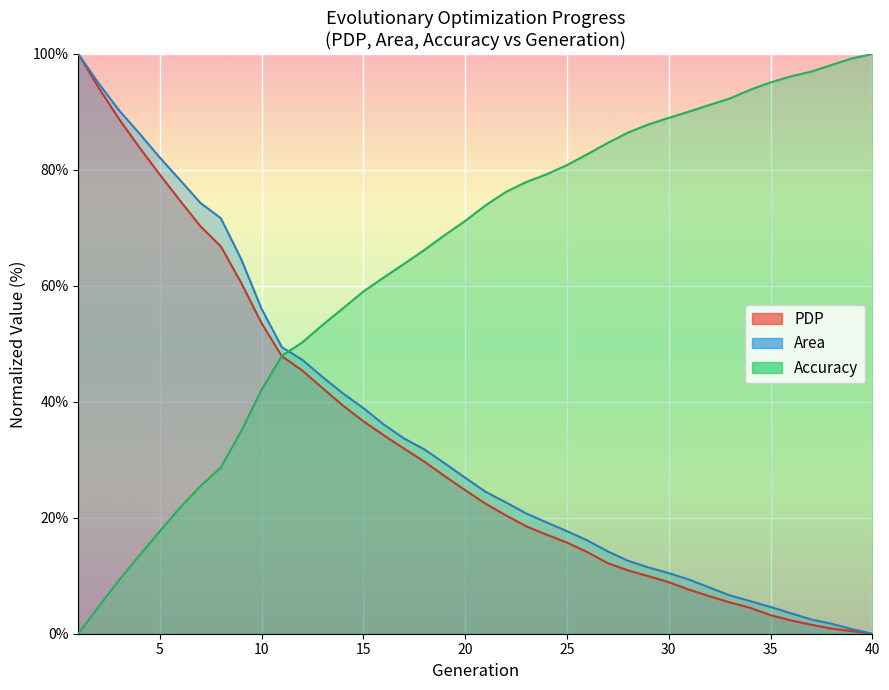

Between 14 and 31, which series saw the biggest shift?

Accuracy